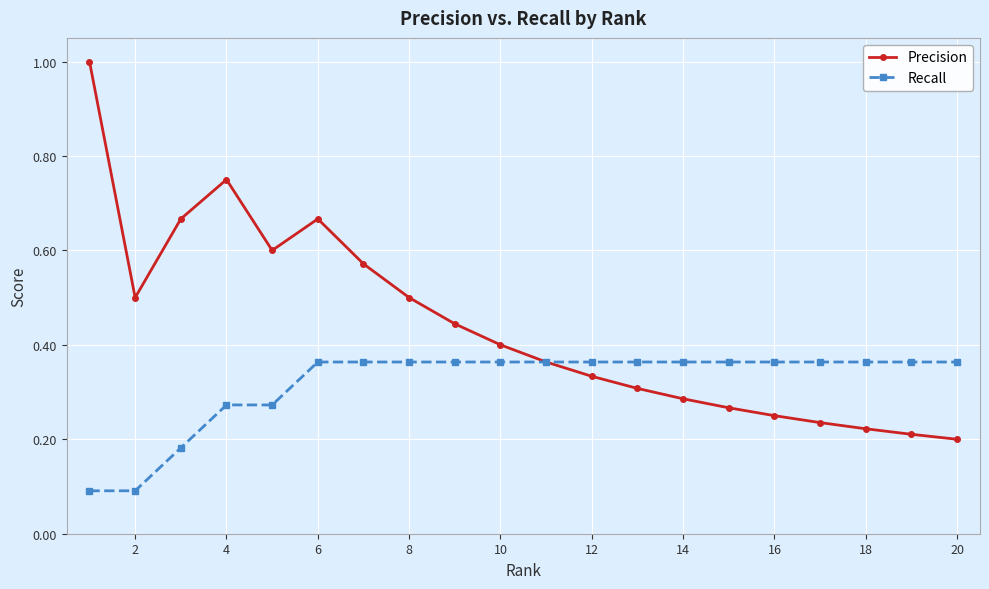

Which series has the largest total across all categories?

Precision